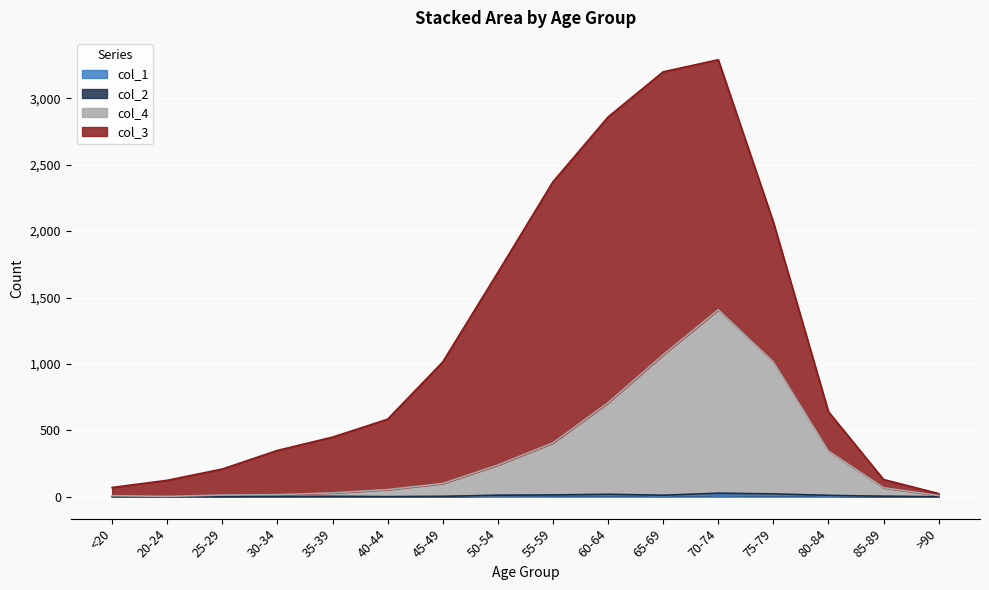

In col_4, how many points are lower than both neighbors (excluding endpoints)?

1